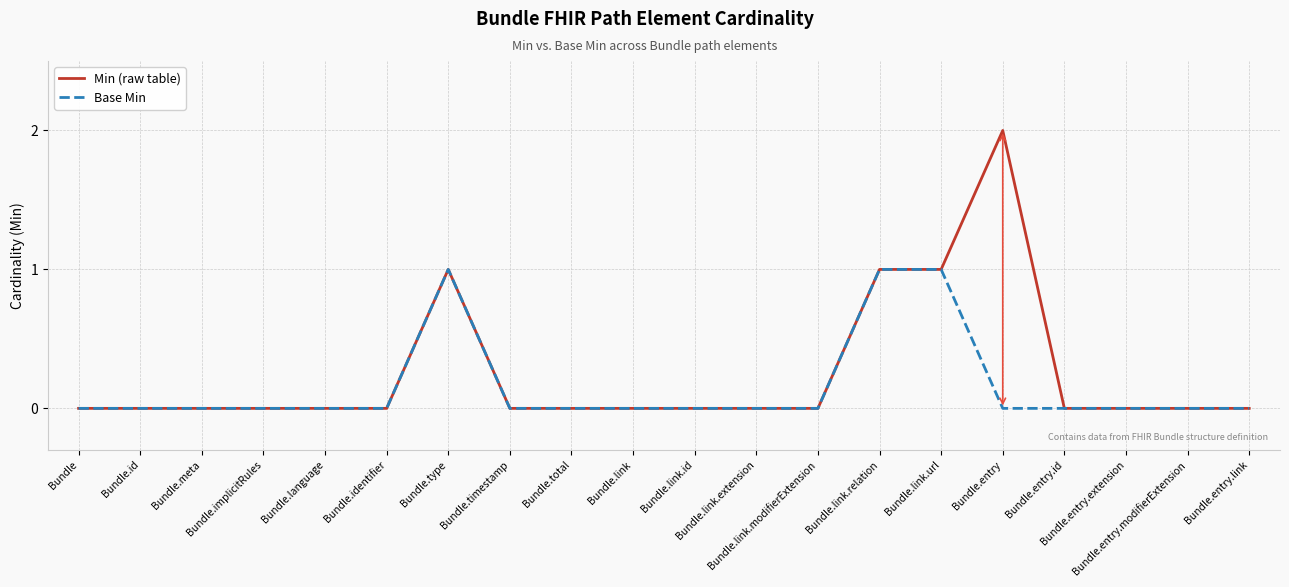

Which series has the largest range (max minus min)?

Min (raw table)